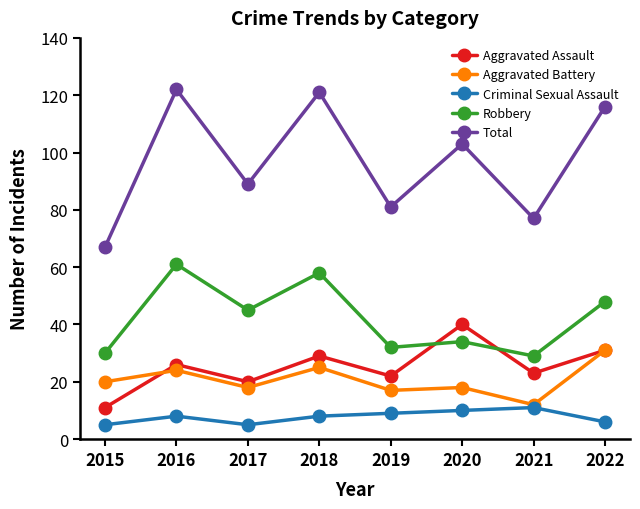

Is this an area chart (filled region under the line)?

No